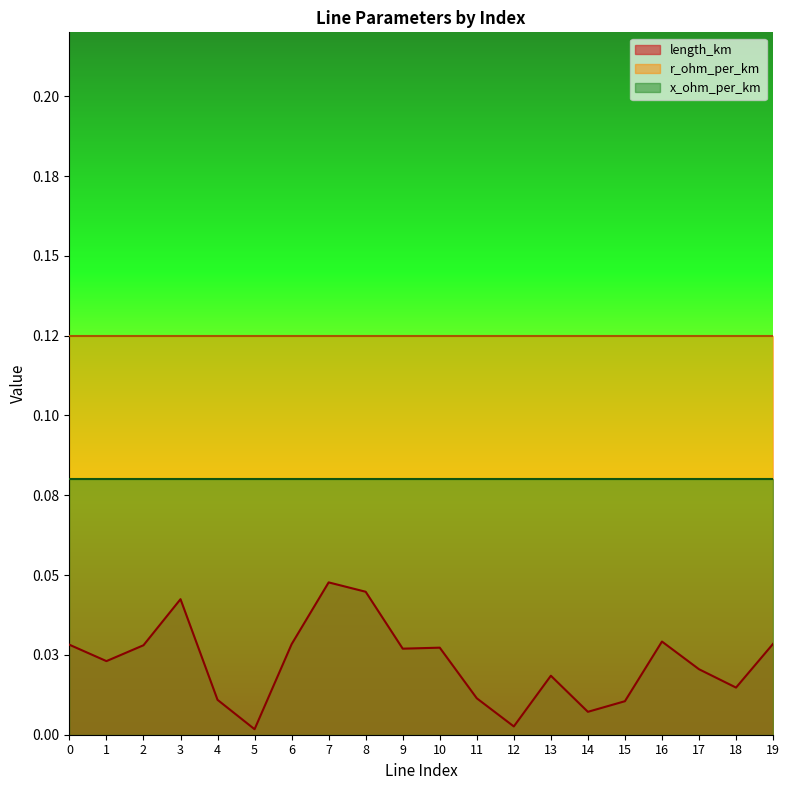

Which has a higher value, 12 or 2?

2